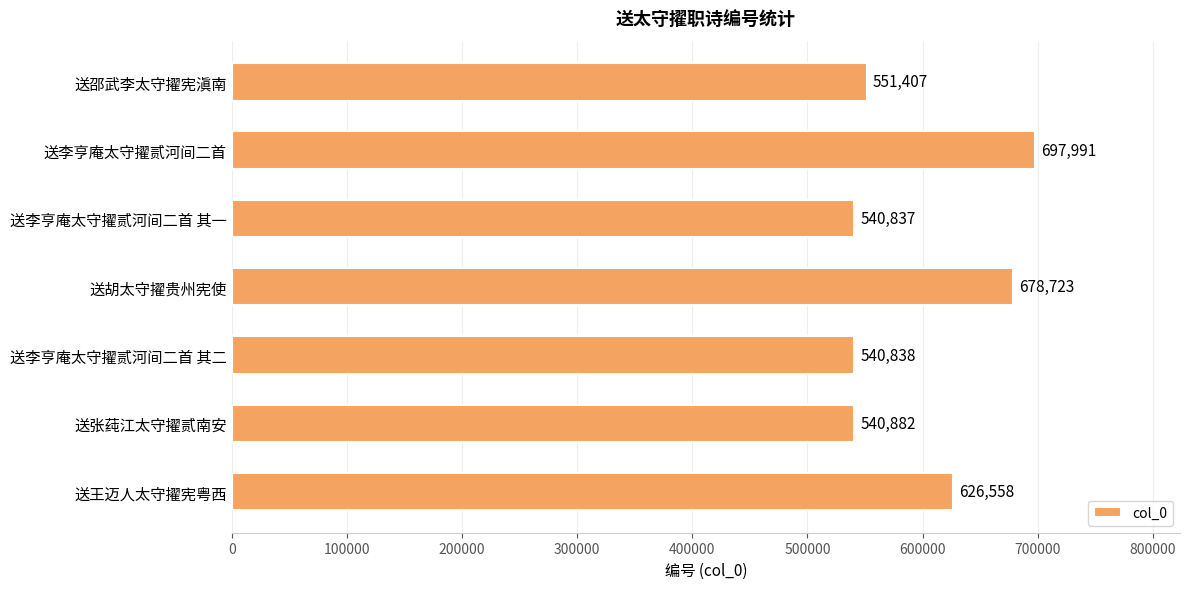

What is the sum of the values at 送胡太守擢贵州宪使 and 送王迈人太守擢宪粤西?

1305281